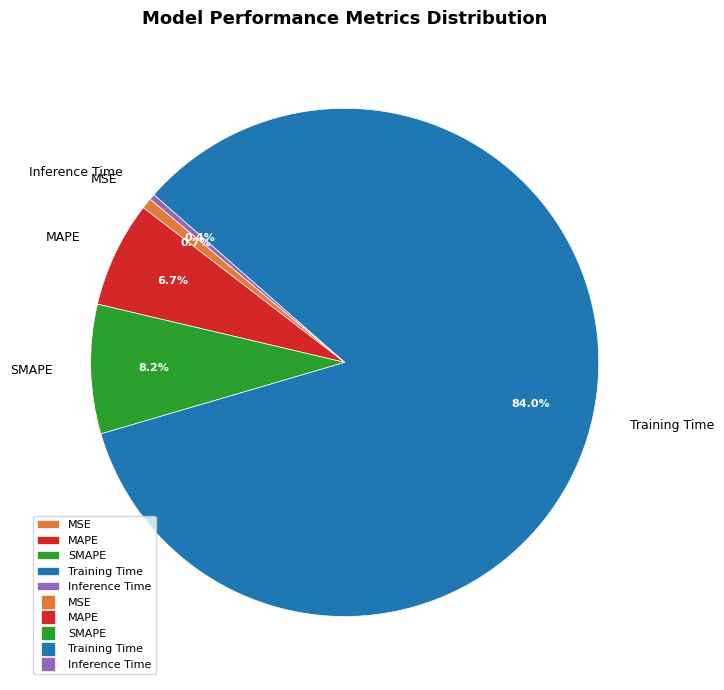

To the nearest percent, what is the average slice percentage?

20%